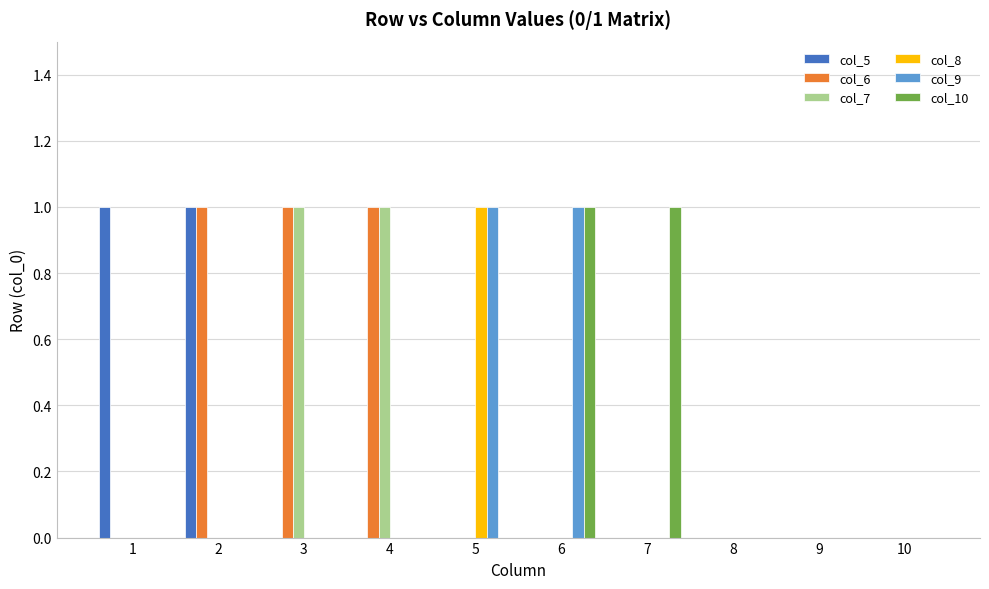

What are all the series names shown in the legend?

col_5, col_6, col_7, col_8, col_9, col_10